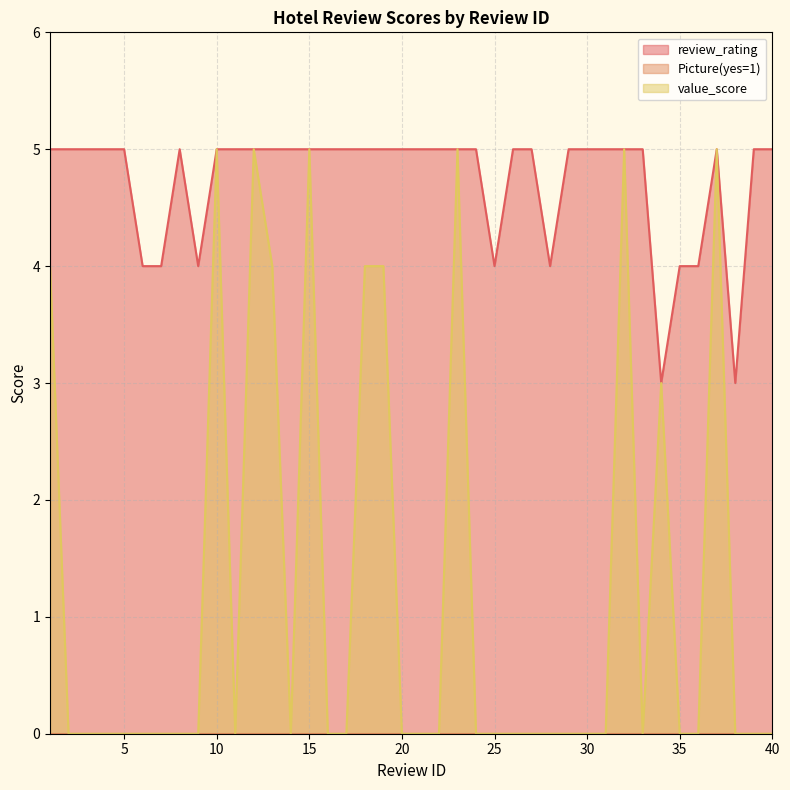

Reading right to left, what are all the values shown in this chart?

review_rating: 40=5	39=5	38=3	37=5	36=4	35=4	34=3	33=5	32=5	31=5	30=5	29=5	28=4	27=5	26=5	25=4	24=5	23=5	22=5	21=5	20=5	19=5	18=5	17=5	16=5	15=5	14=5	13=5	12=5	11=5	10=5	9=4	8=5	7=4	6=4	5=5	4=5	3=5	2=5	1=5
value_score: 40=0	39=0	38=0	37=5	36=0	35=0	34=3	33=0	32=5	31=0	30=0	29=0	28=0	27=0	26=0	25=0	24=0	23=5	22=0	21=0	20=0	19=4	18=4	17=0	16=0	15=5	14=0	13=4	12=5	11=0	10=5	9=0	8=0	7=0	6=0	5=0	4=0	3=0	2=0	1=4